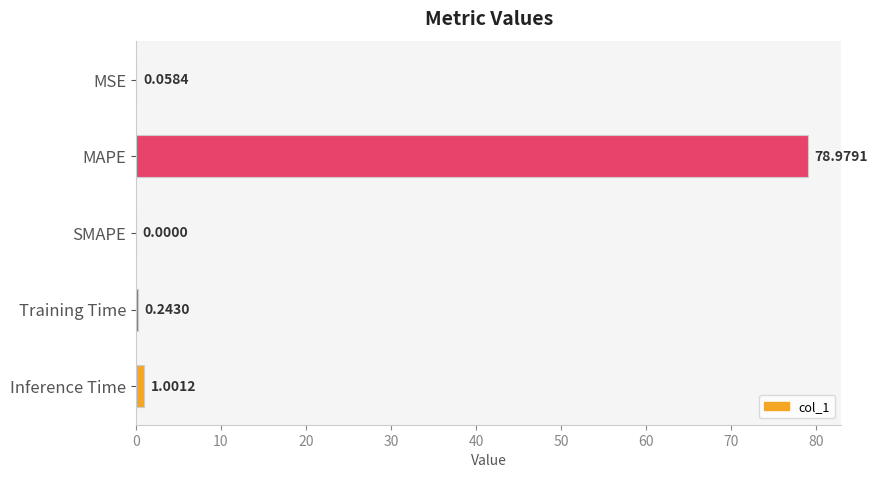

At which category does the chart reach its peak across all series?

MAPE